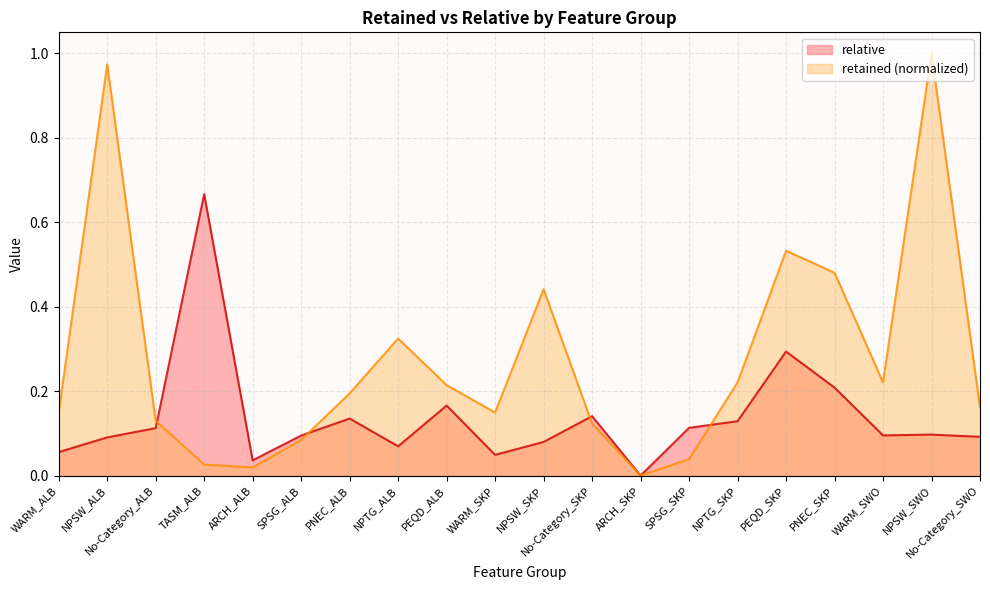

Which category has the highest value in the retained series?

NPSW_SWO